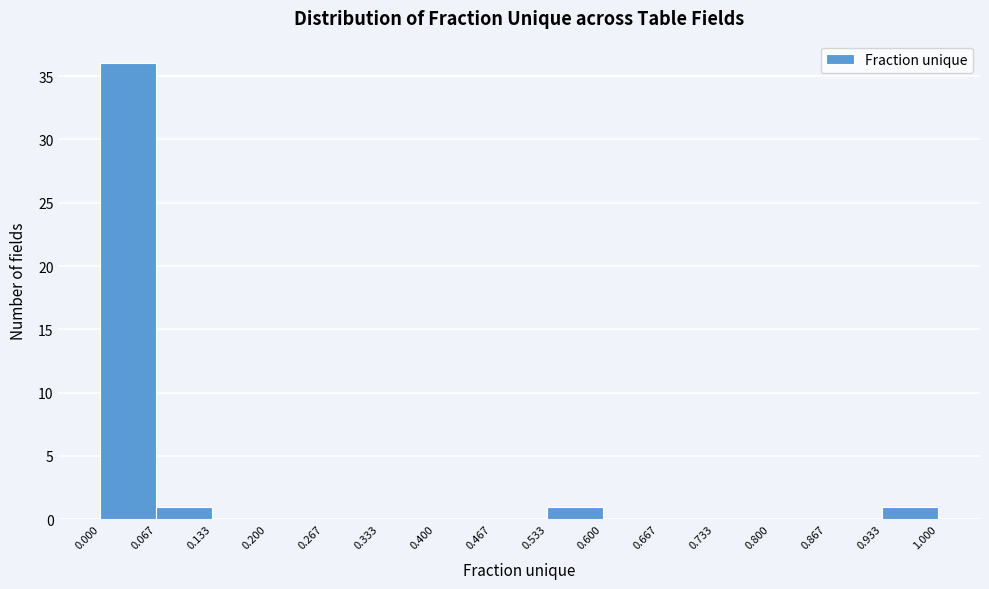

Reading left to right, transcribe this chart: for each bar, give the range it covers on the x-axis and its height. The values are not printed on the chart, so give them approximately, as read against the axis.

0.000 to 0.067: 36
0.067 to 0.133: 1
0.133 to 0.200: 0
0.200 to 0.267: 0
0.267 to 0.333: 0
0.333 to 0.400: 0
0.400 to 0.467: 0
0.467 to 0.533: 0
0.533 to 0.600: 1
0.600 to 0.667: 0
0.667 to 0.733: 0
0.733 to 0.800: 0
0.800 to 0.867: 0
0.867 to 0.933: 0
0.933 to 1.000: 1